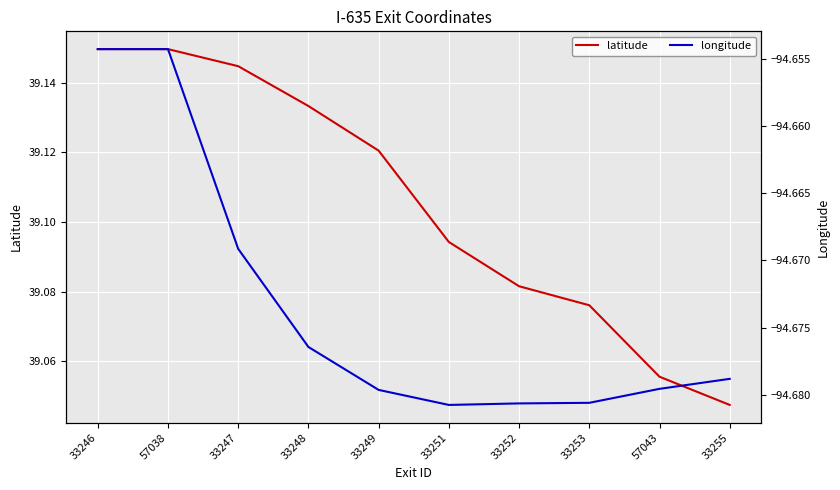

List the labels in order of longitude value, smallest first.

33251, 33252, 33253, 33249, 57043, 33255, 33248, 33247, 33246, 57038